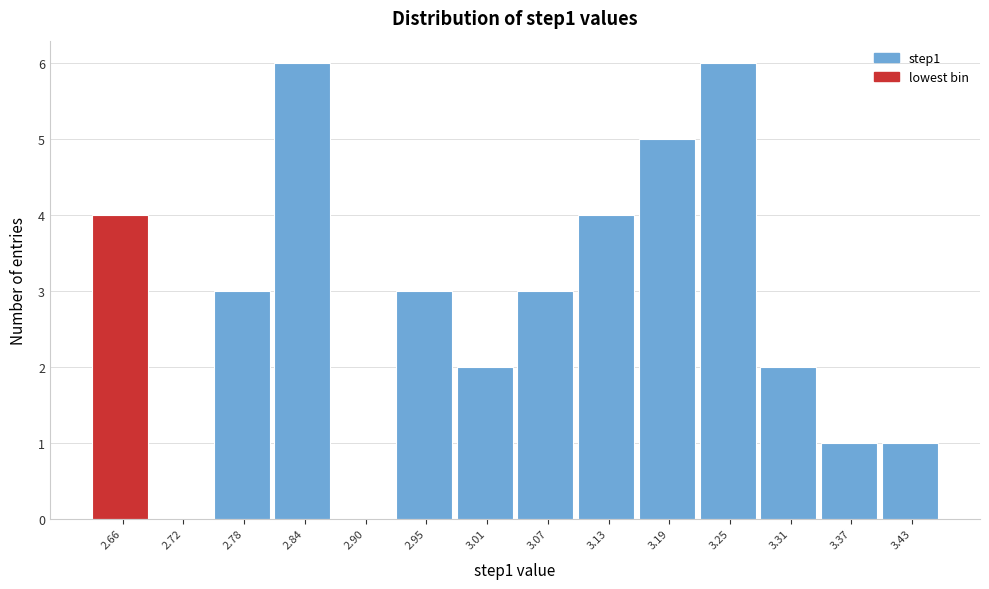

Reading right to left, extract all data points from this chart.

3.43=1	3.37=1	3.31=2	3.25=6	3.19=5	3.13=4	3.07=3	3.01=2	2.95=3	2.90=0	2.84=6	2.78=3	2.72=0	2.66=4